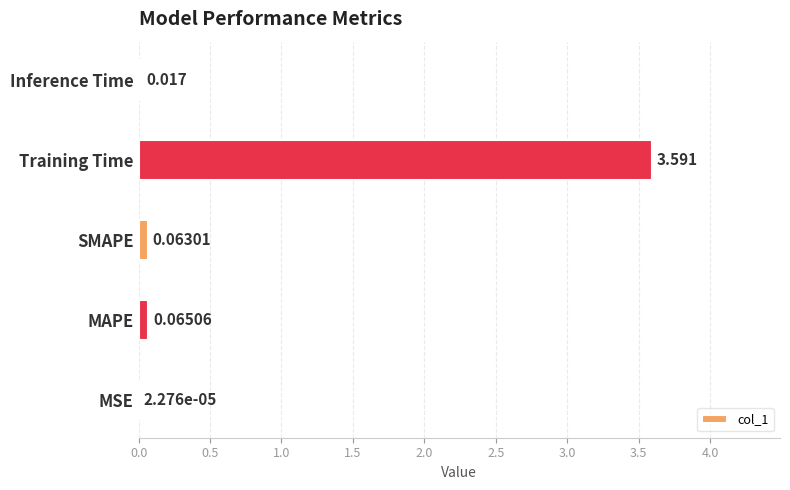

At which category does the chart reach its peak across all series?

Training Time